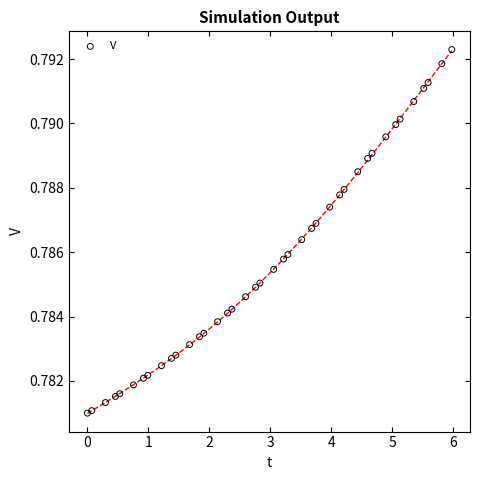

What is the range of X values (max minus min)?

6.0